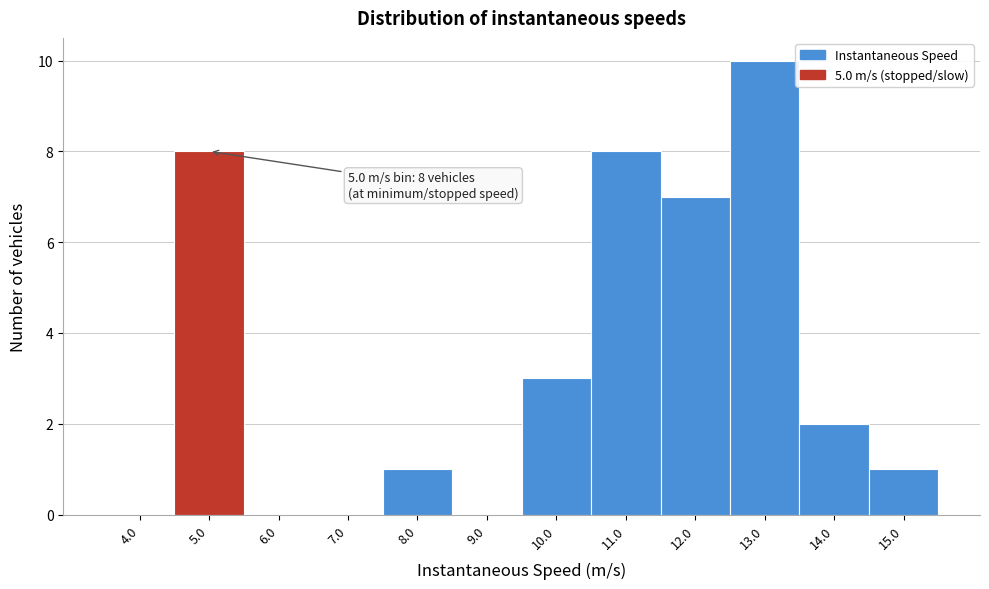

Reading left to right, list all the values displayed in this chart.

4.0=0	5.0=8	6.0=0	7.0=0	8.0=1	9.0=0	10.0=3	11.0=8	12.0=7	13.0=10	14.0=2	15.0=1